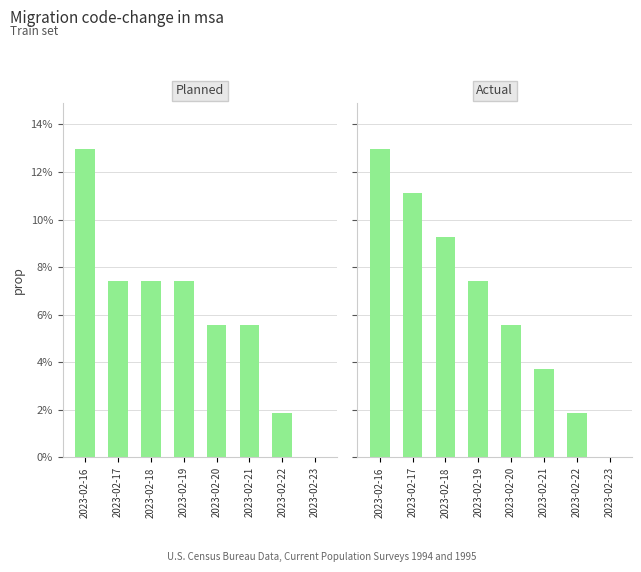

What is the greatest value displayed?

0.1